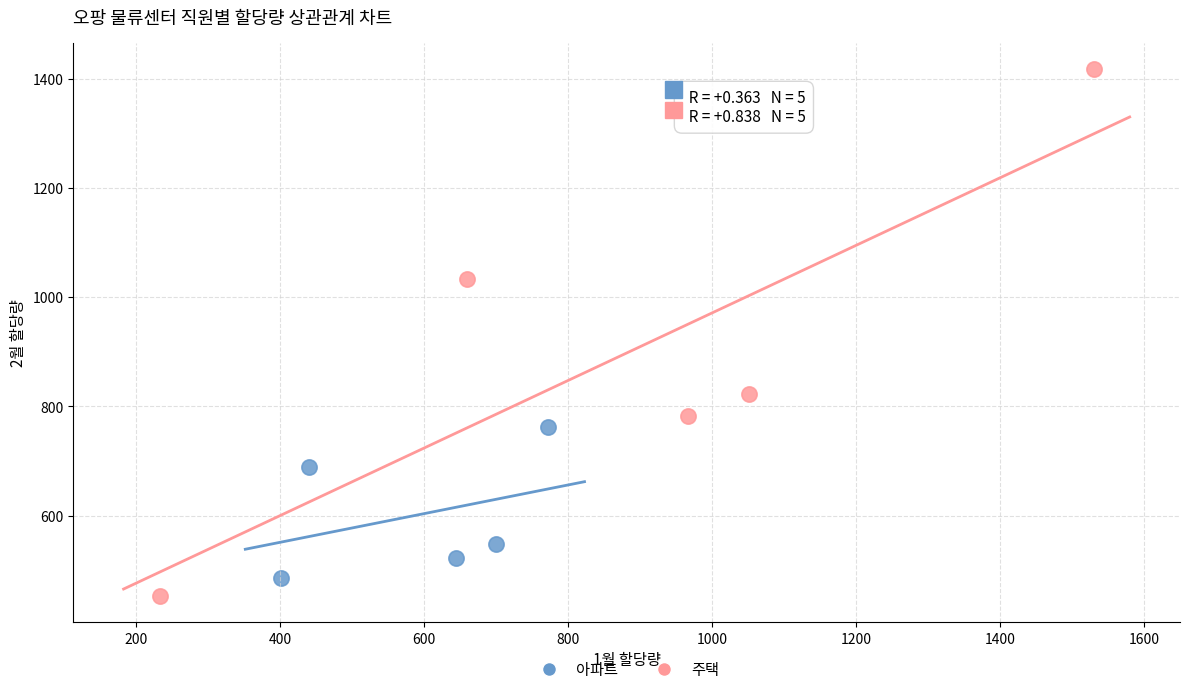

Which series has the widest spread of Y values?

주택